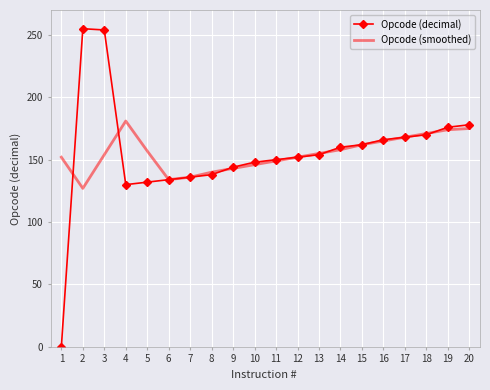

What is the greatest value displayed?

255